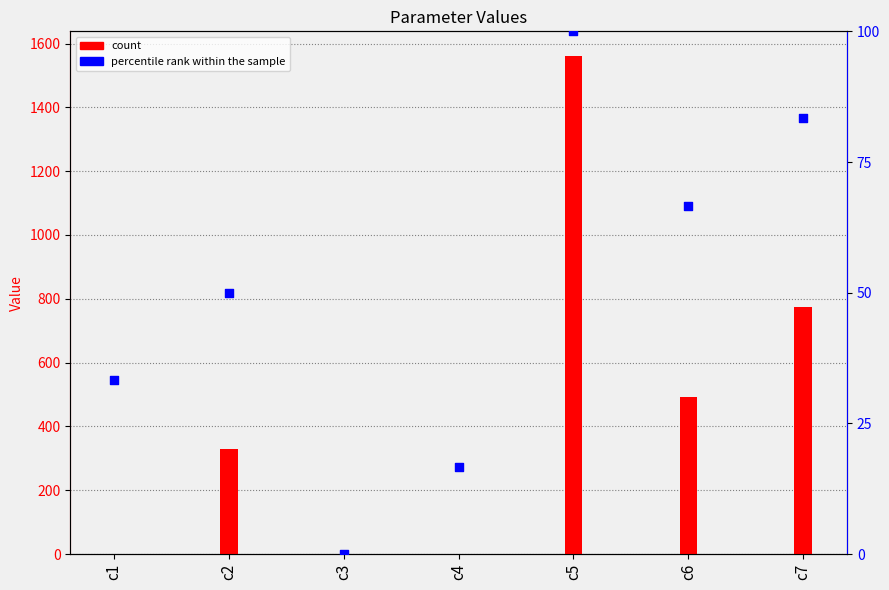

At how many categories does at least one series exceed 448?

3